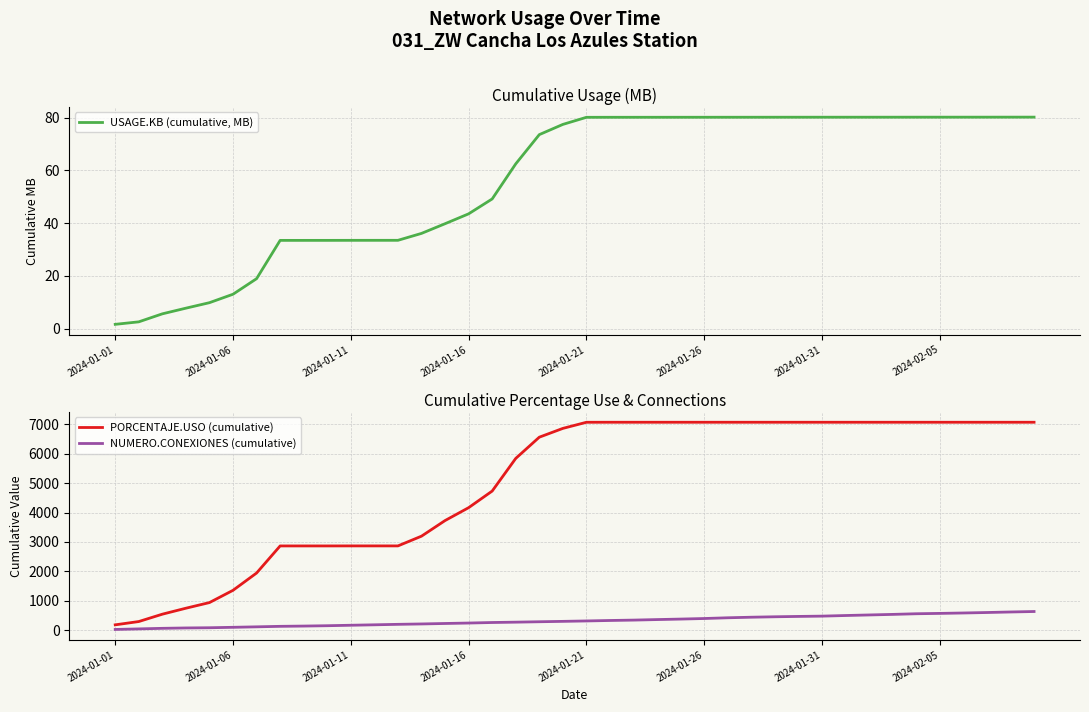

What is the maximum value for NUMERO.CONEXIONES (cumulative)?

635